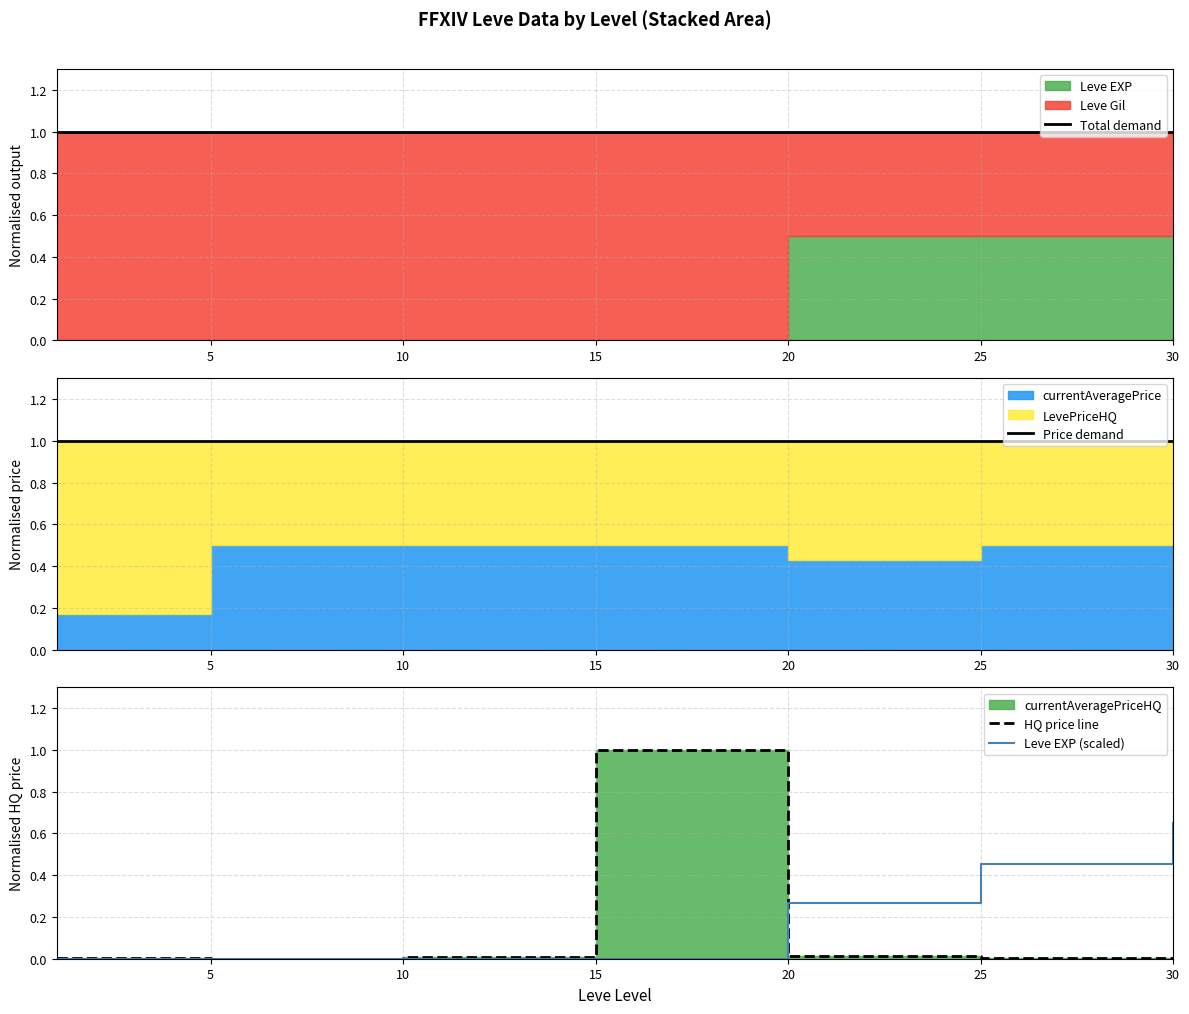

At which category is the sum across all series the highest?

15